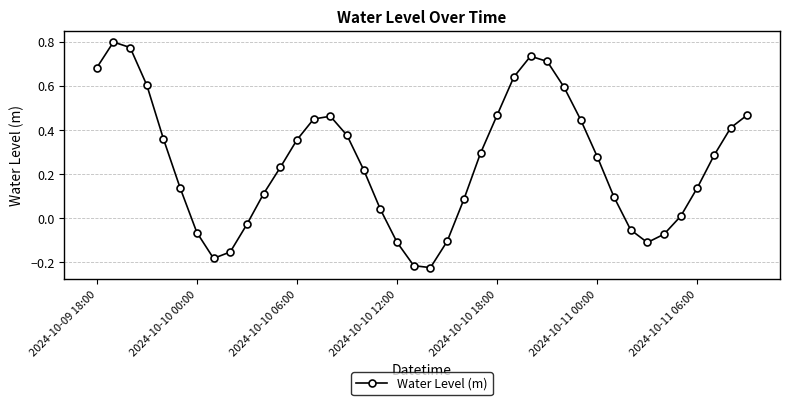

True or false: the data has more than 1 interior local peaks.

True